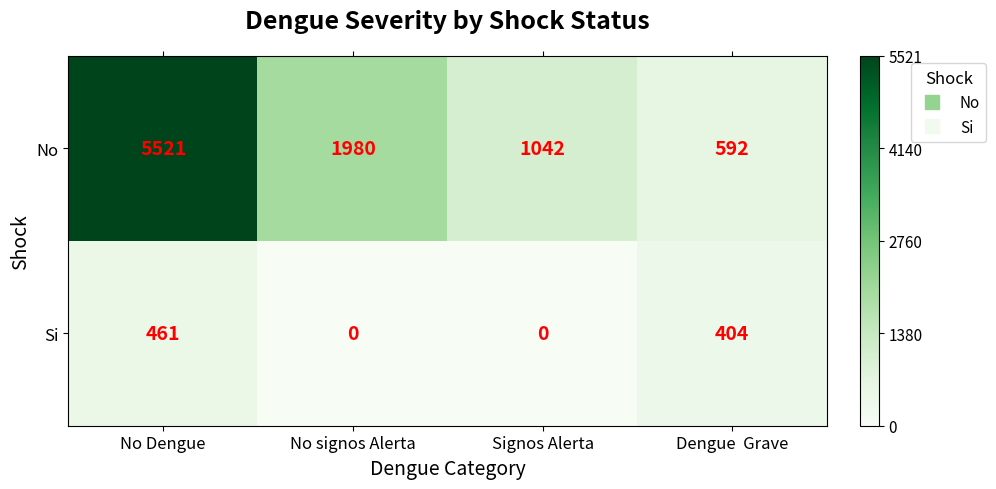

What is the average value of the No series?

2284